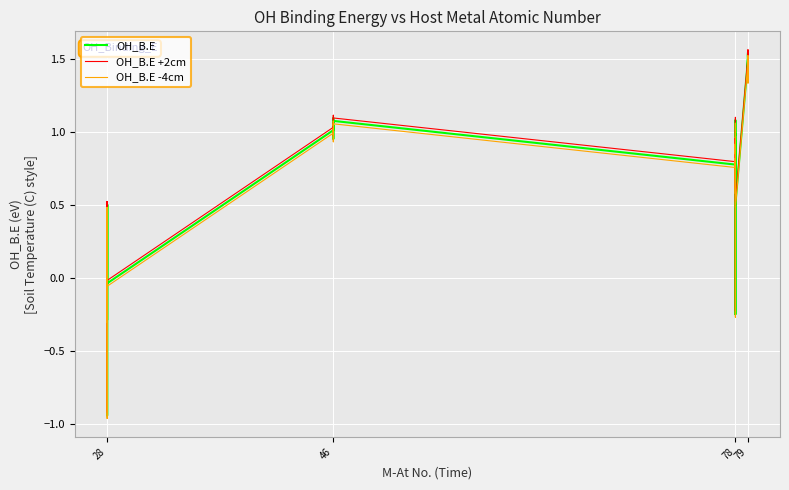

Which series has the widest spread of values?

OH_B.E